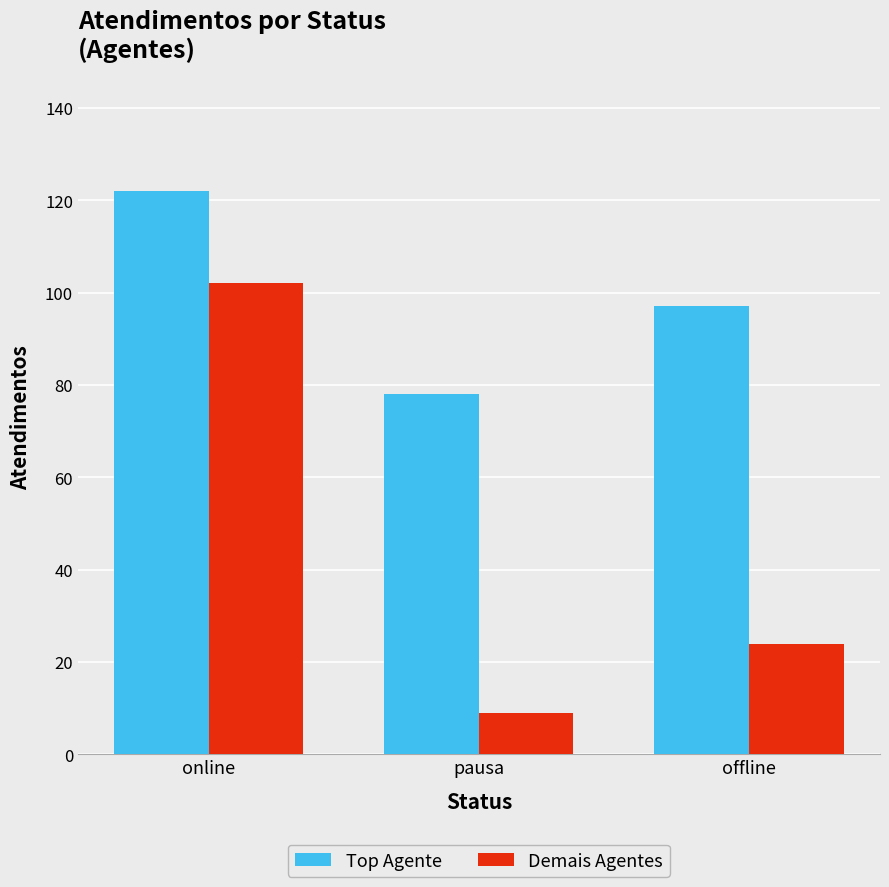

What is the difference between the Demais Agentes values at offline and online?

78